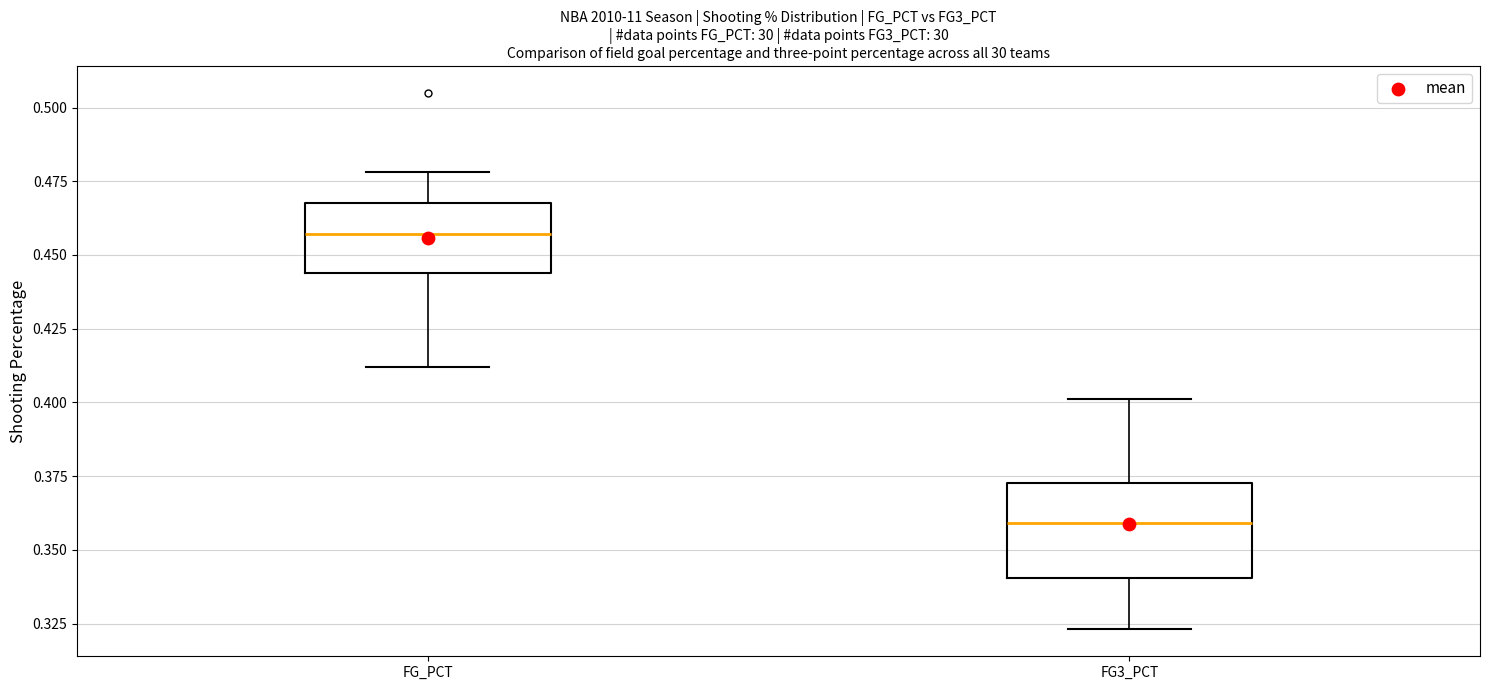

Comparing the boxes themselves (not the whiskers), which one is the tallest?

FG3_PCT